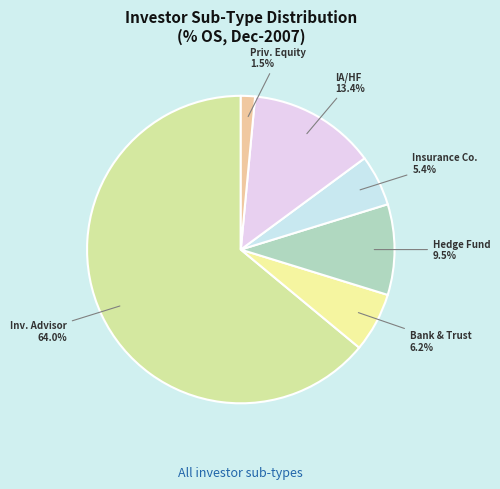

Count the number of slices in the pie.

6